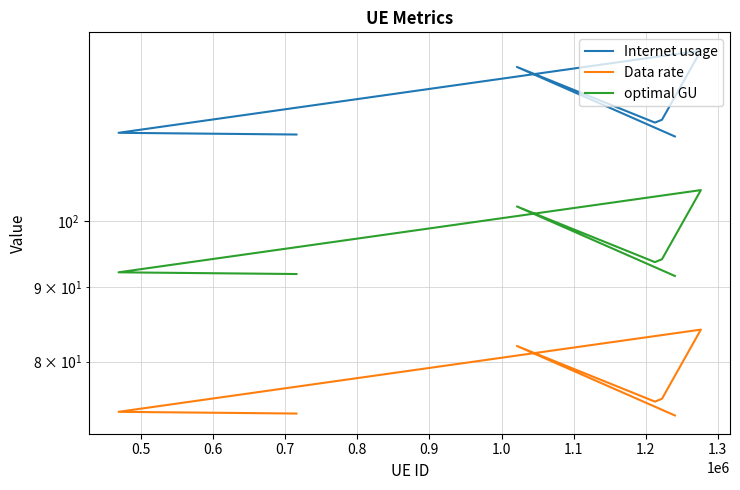

What is the label of the 6th point from the left?

0.9